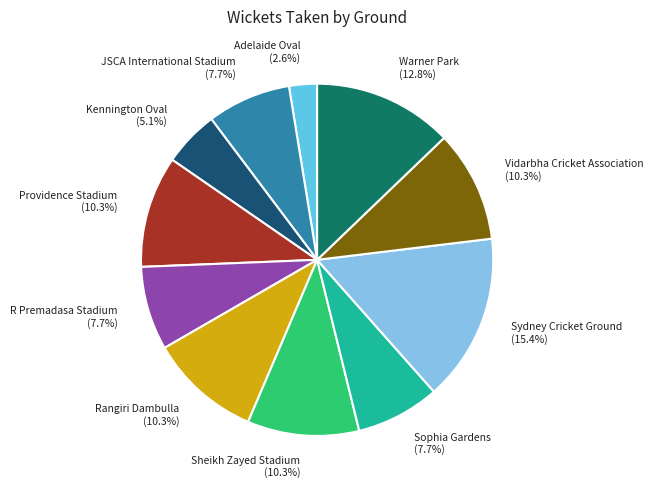

Count the number of slices in the pie.

11